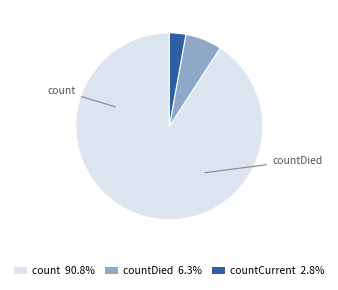

Approximately how many times larger is the value at count 90.8% compared to countCurrent 2.8%?

32.0